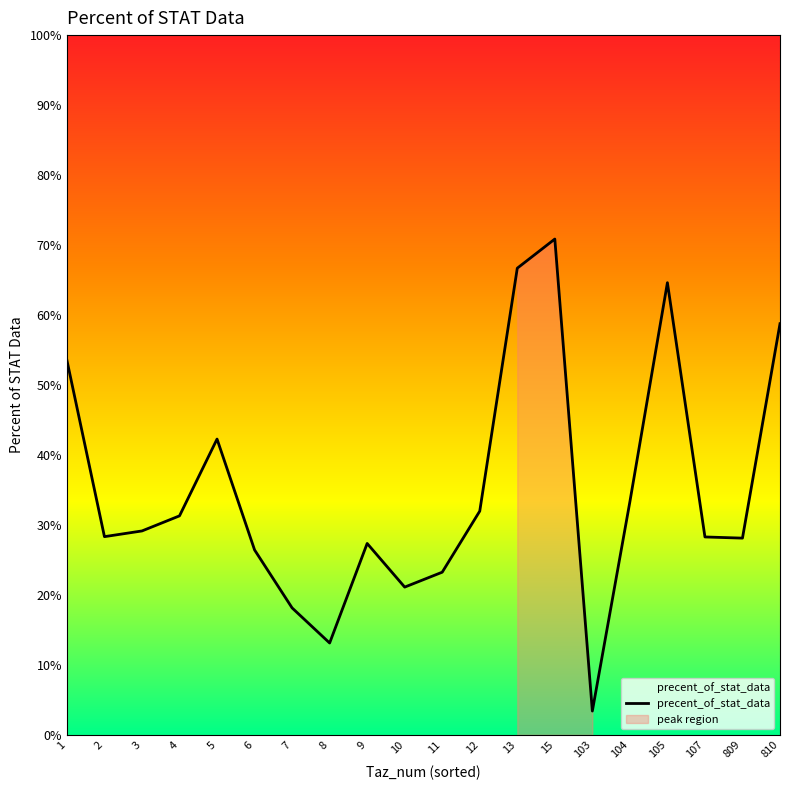

True or false: the data shows 0.6 at 810.

True